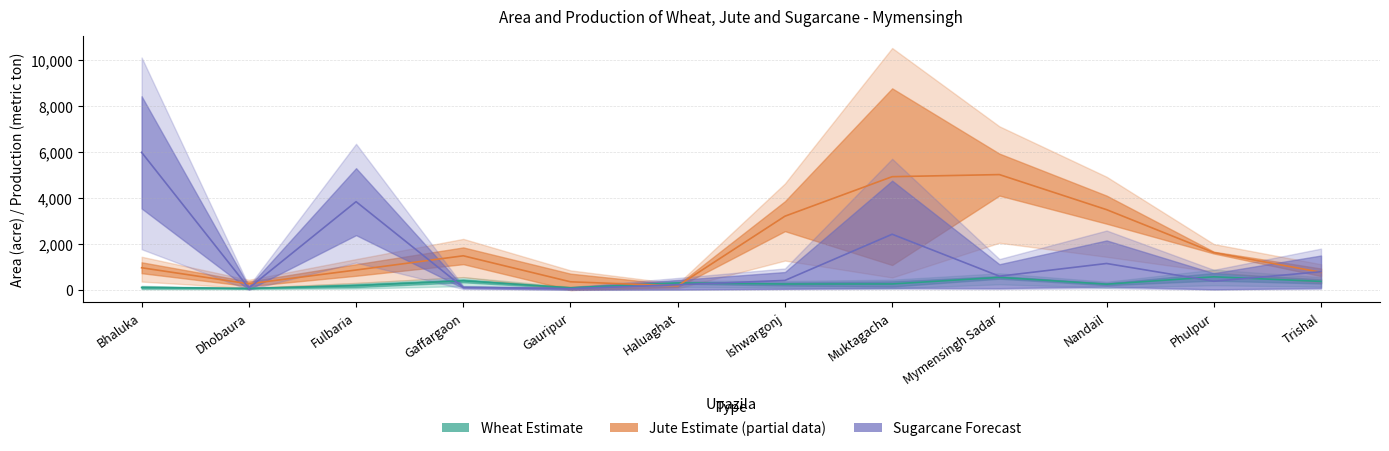

How many interior local valleys does the Wheat - Area series have?

4